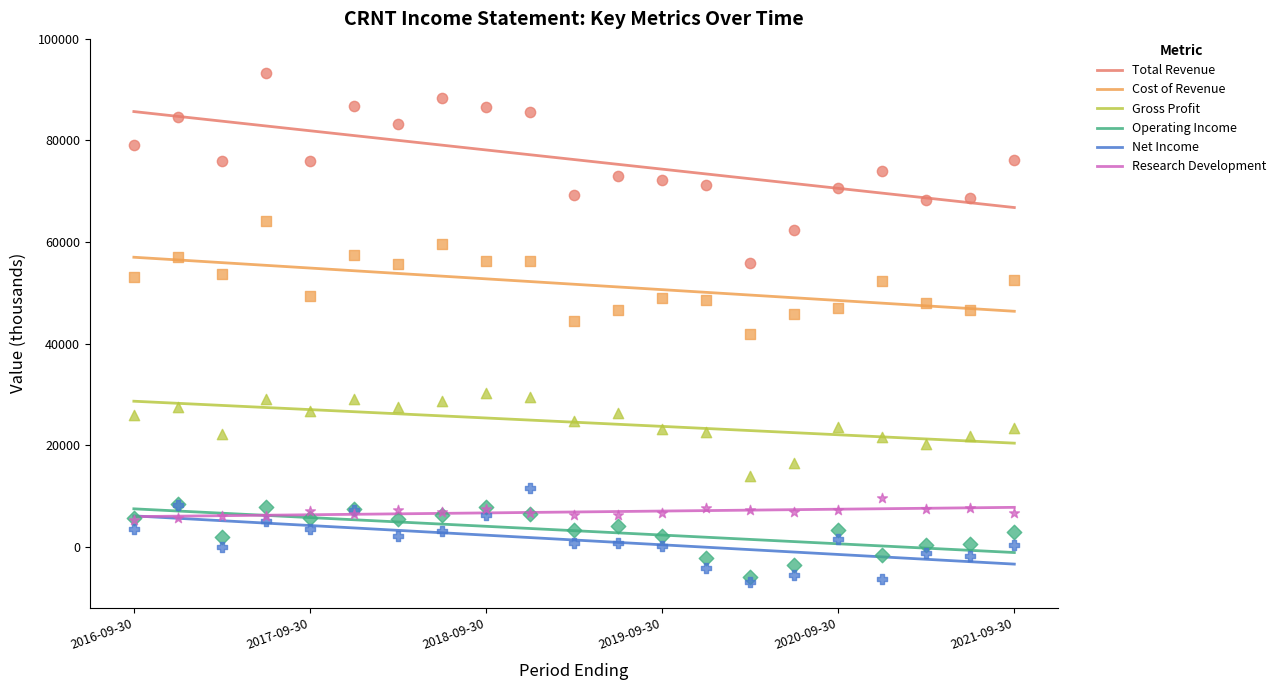

Which series contains the lowest Y value?

Net Income